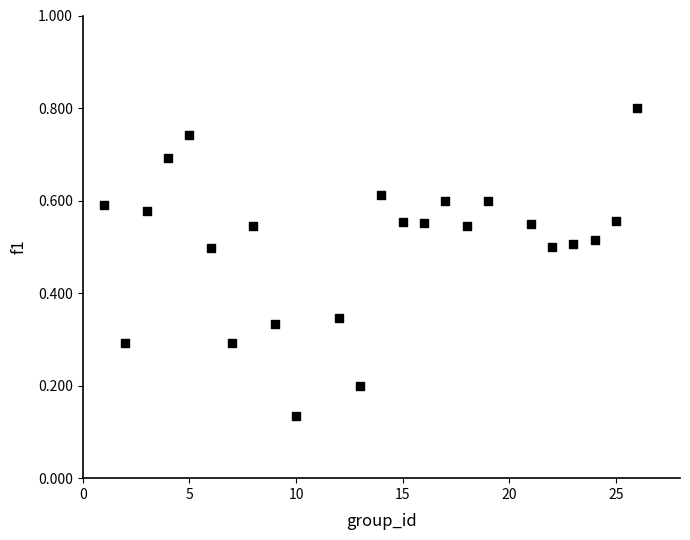

What is the range of X values (max minus min)?

25.0